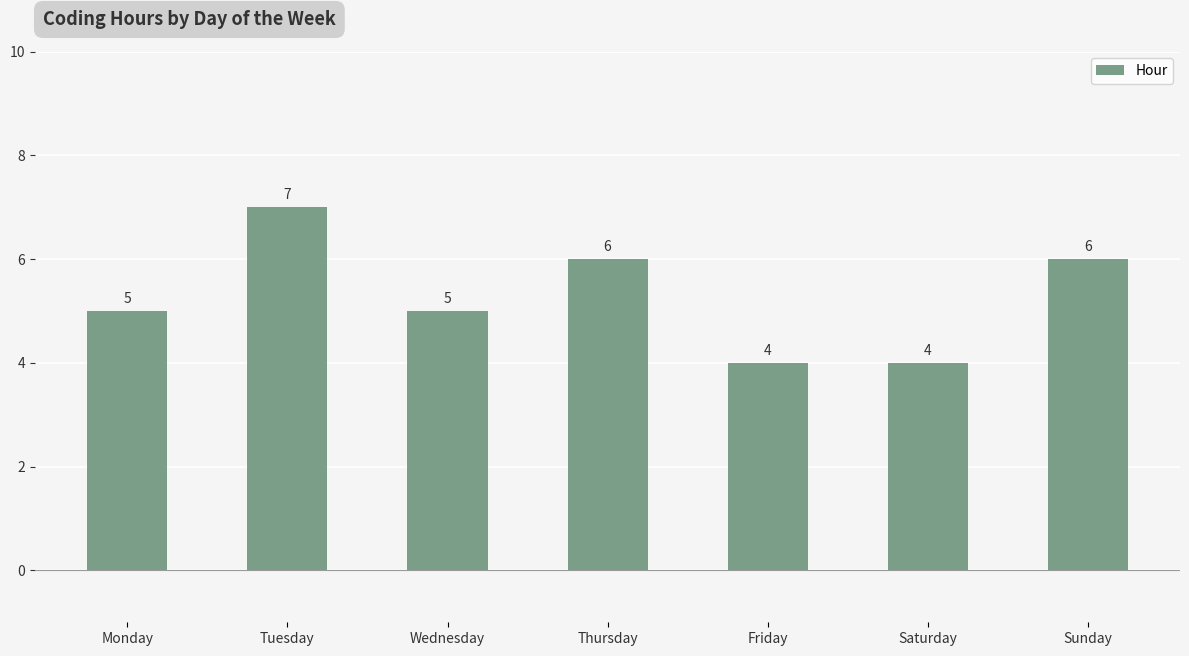

What is the value of the 4th bar from the left?

6